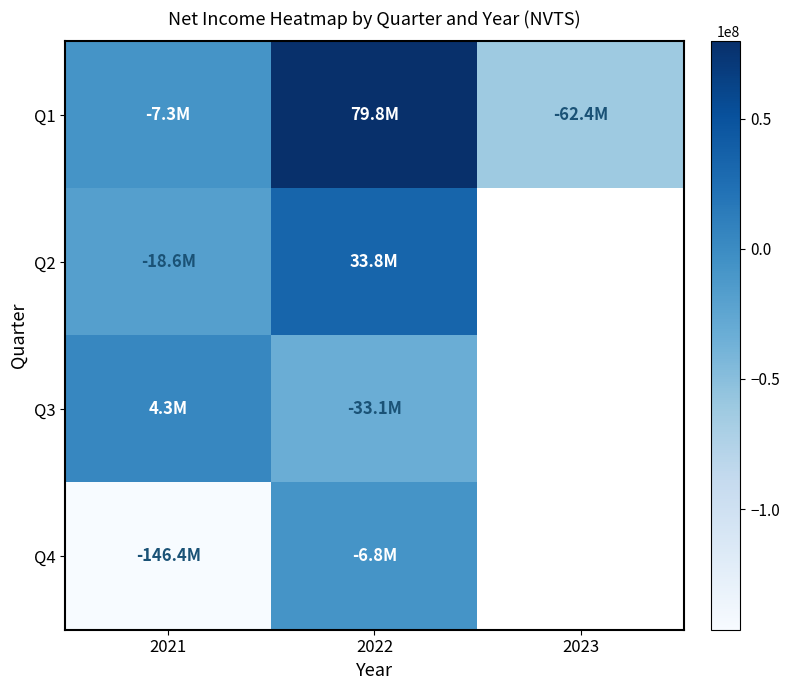

Is it true that Q3 equals 4310720.0 at 2021?

True